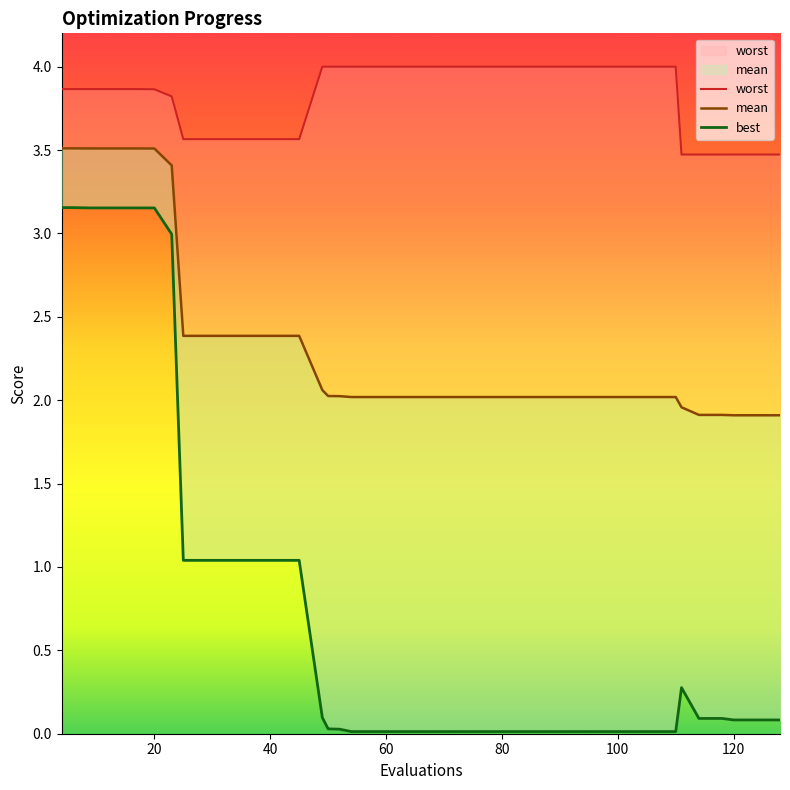

Reading left to right, what are all the values shown in this chart?

worst: 3.9	3.9	3.9	3.9	3.9	3.9	3.9	3.9	3.9	3.8	3.6	3.6	3.6	3.6	3.6	3.6	4.0	4.0	4.0	4.0	4.0	4.0	4.0	4.0	4.0	4.0	4.0	4.0	4.0	4.0	4.0	4.0	4.0	4.0	3.5	3.5	3.5	3.5	3.5	3.5
mean: 3.5	3.5	3.5	3.5	3.5	3.5	3.5	3.5	3.5	3.4	2.4	2.4	2.4	2.4	2.4	2.4	2.1	2.0	2.0	2.0	2.0	2.0	2.0	2.0	2.0	2.0	2.0	2.0	2.0	2.0	2.0	2.0	2.0	2.0	2.0	1.9	1.9	1.9	1.9	1.9
best: 3.2	3.2	3.2	3.2	3.2	3.2	3.2	3.2	3.2	3.0	1.0	1.0	1.0	1.0	1.0	1.0	0.1	0.0	0.0	0.0	0.0	0.0	0.0	0.0	0.0	0.0	0.0	0.0	0.0	0.0	0.0	0.0	0.0	0.0	0.3	0.1	0.1	0.1	0.1	0.1